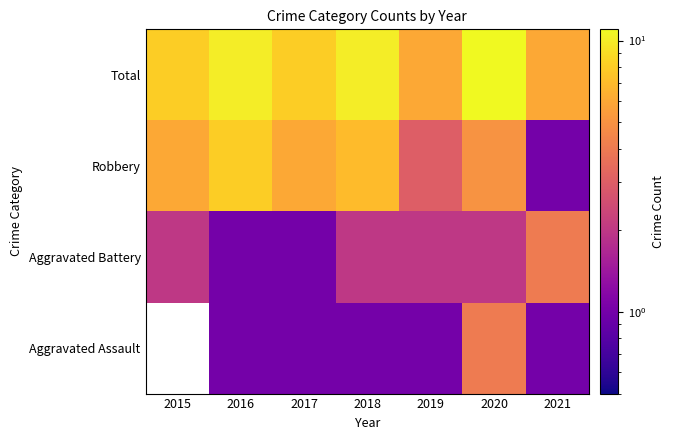

Which has a higher value, 2019 or 2015?

2015